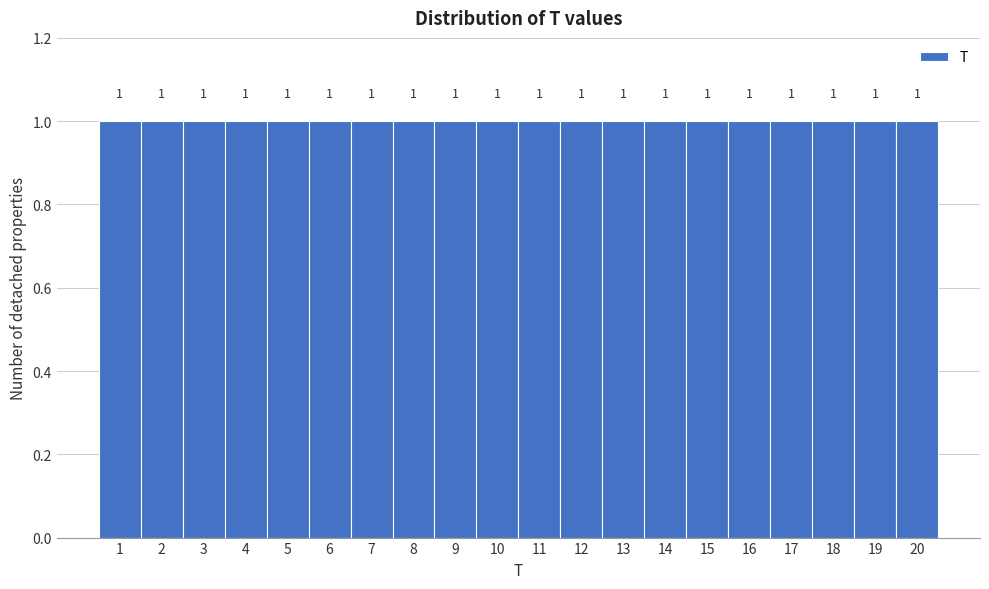

What is the height of the bar covering 4.5 to 5.5 on the x-axis?

1